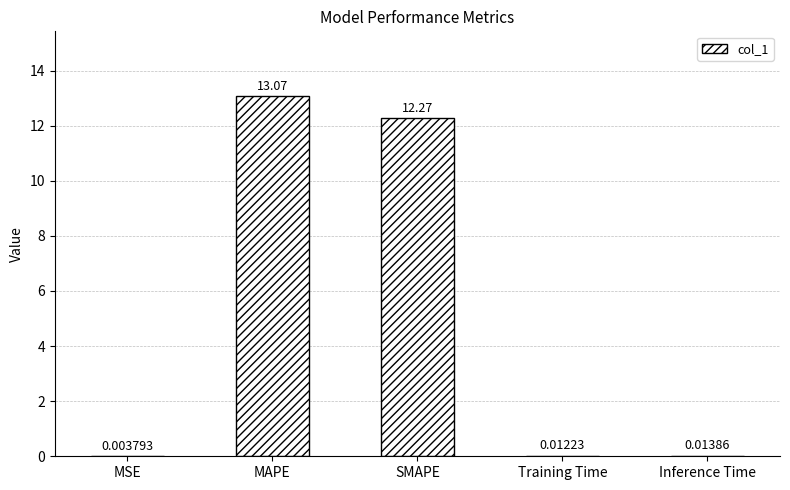

Count the number of categories in the chart.

5